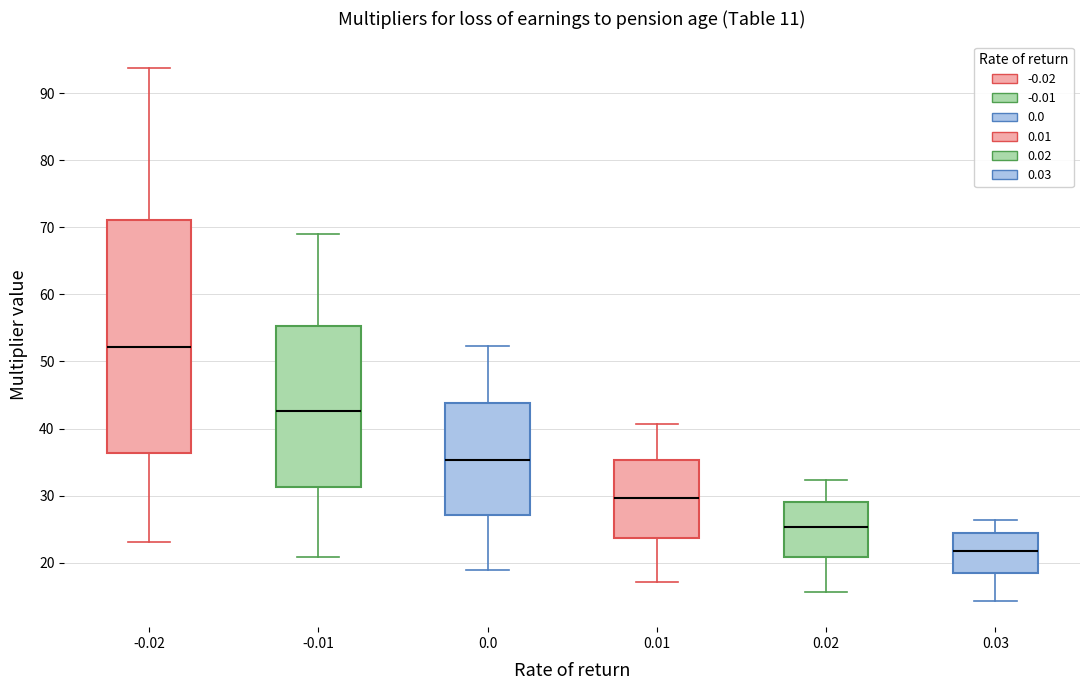

Reading left to right, read every box against the y-axis: the position of its median line, the range the box covers, and the ends of its whiskers. The values are not printed on the chart, so give them approximately, as read against the axis.

-0.02: median 52, box 36 to 71, whiskers 23 to 94
-0.01: median 43, box 31 to 55, whiskers 21 to 69
0.0: median 35, box 27 to 44, whiskers 19 to 52
0.01: median 30, box 24 to 35, whiskers 17 to 41
0.02: median 25, box 21 to 29, whiskers 16 to 32
0.03: median 22, box 18 to 24, whiskers 14 to 26